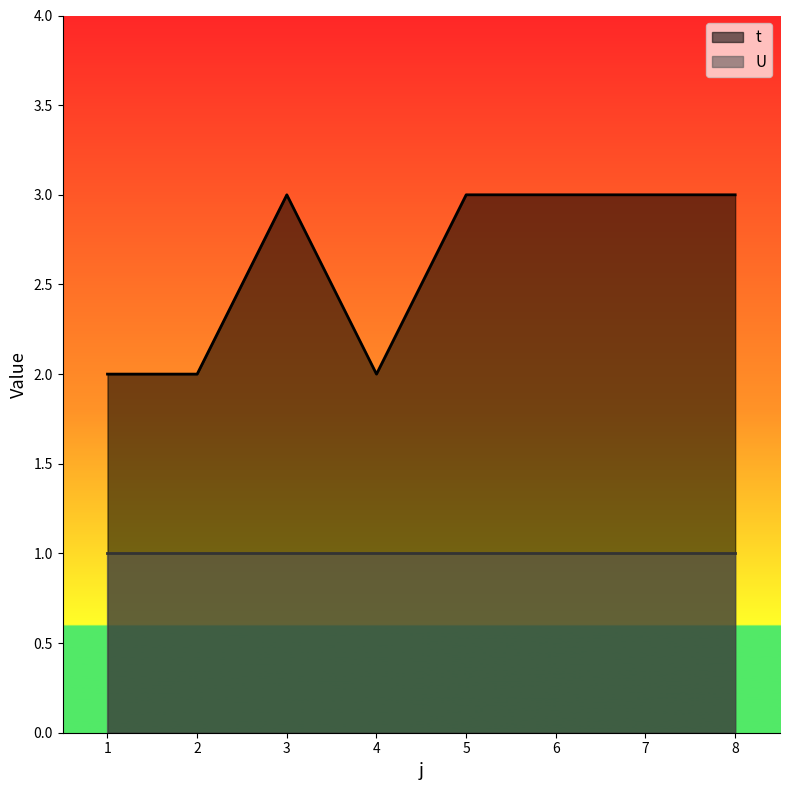

The value at 6 is 3. True or false?

True